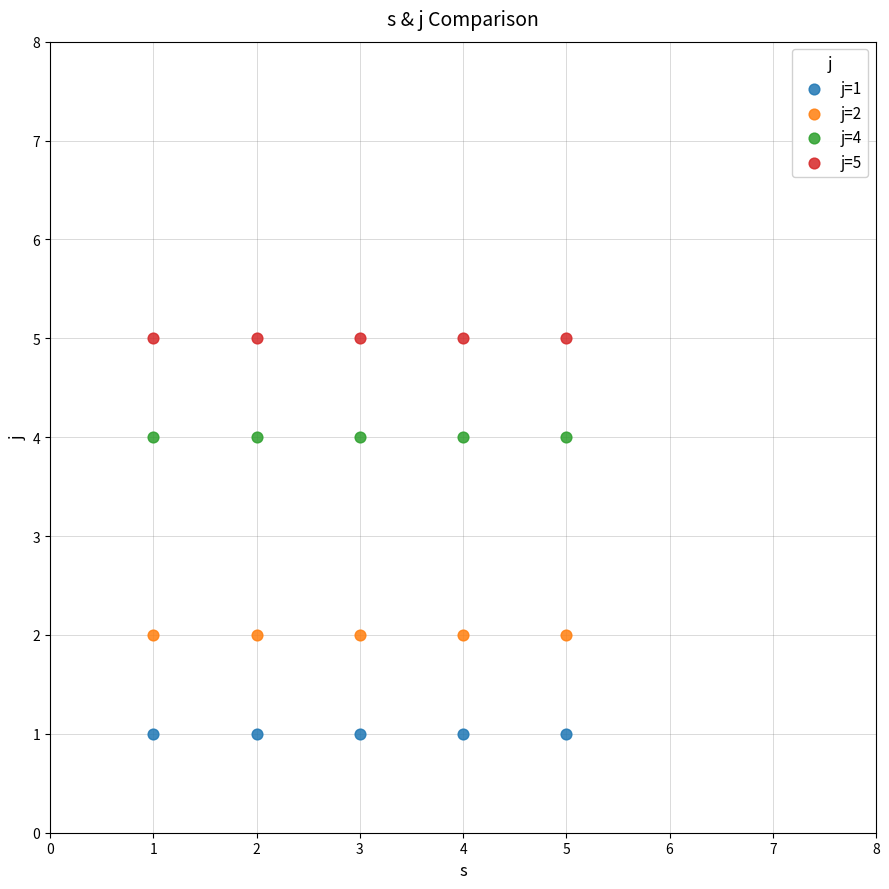

Which series reaches the minimum Y coordinate?

j=1